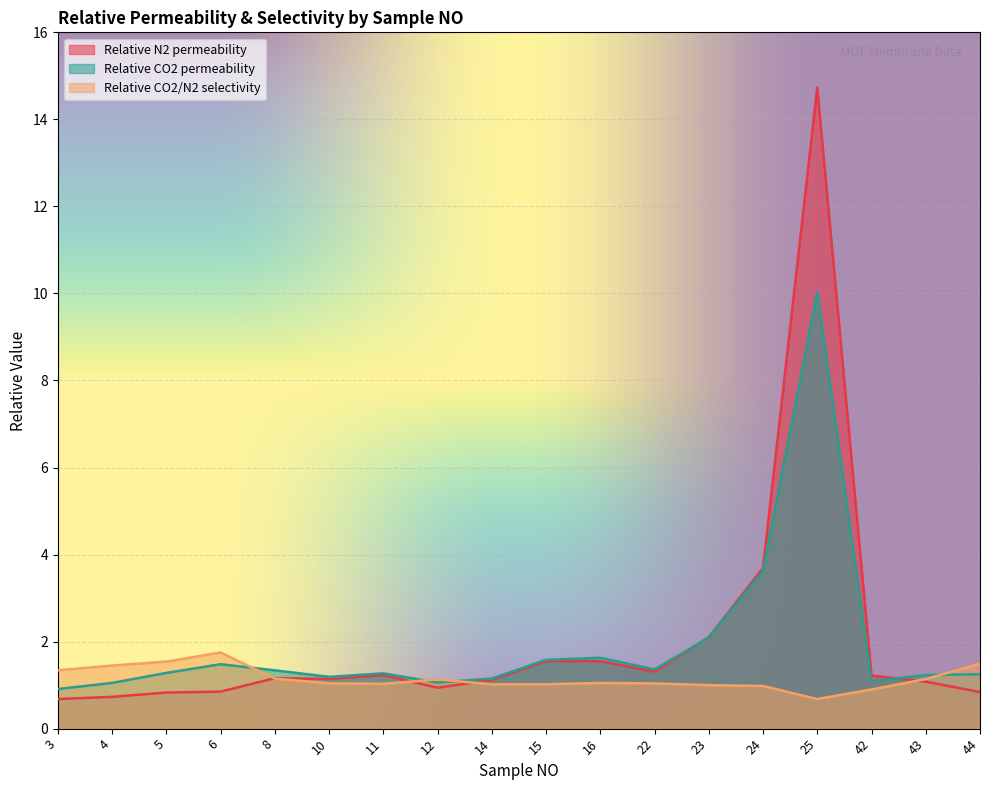

Where does the Relative CO2 permeability series first go above 1?

4